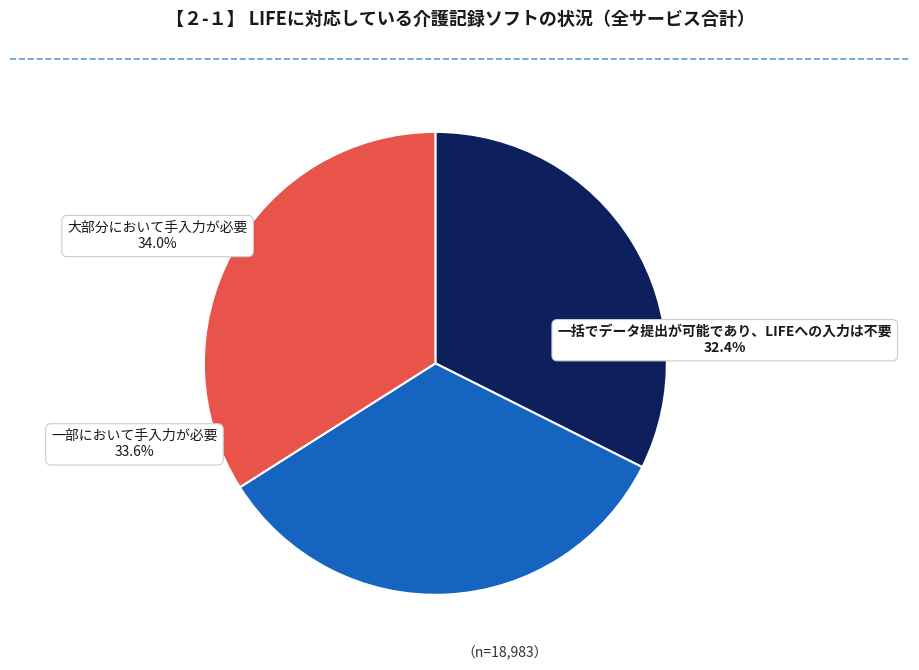

How much of the chart is everything except 33?

66.0%